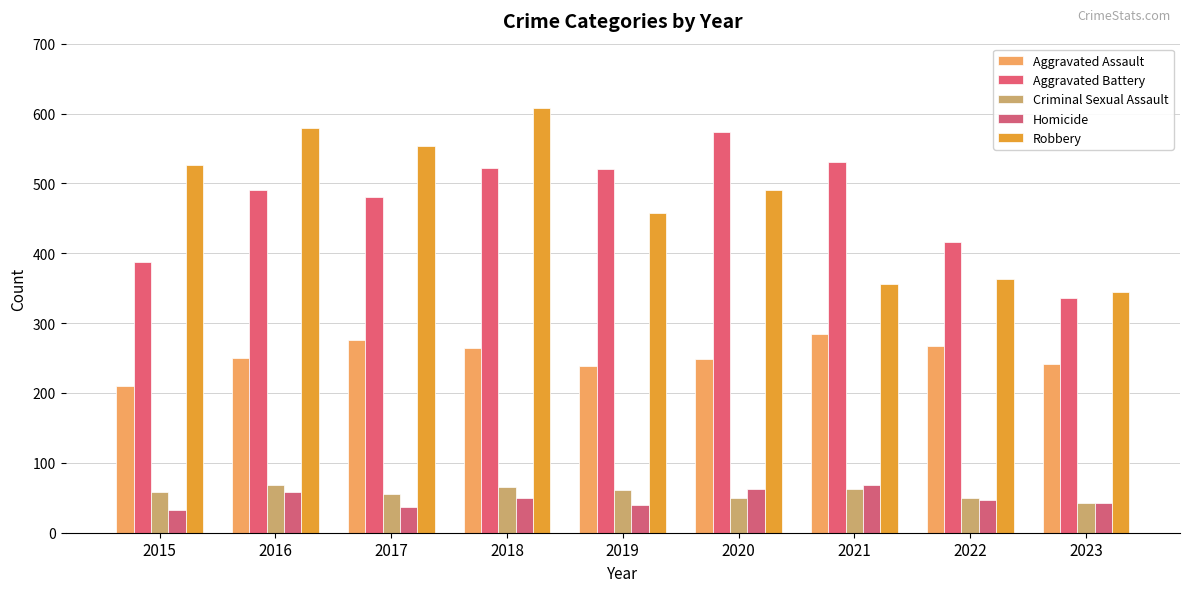

What is the difference between the maximum and minimum values in the Aggravated Battery series?

238